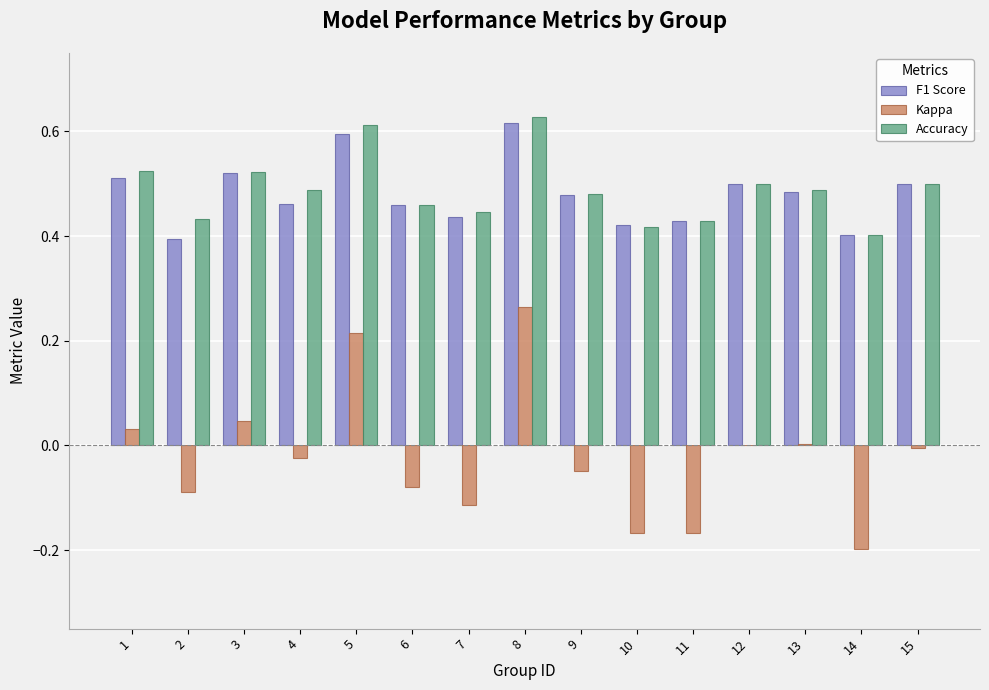

Count the Accuracy values in the range 0 to 1.

15